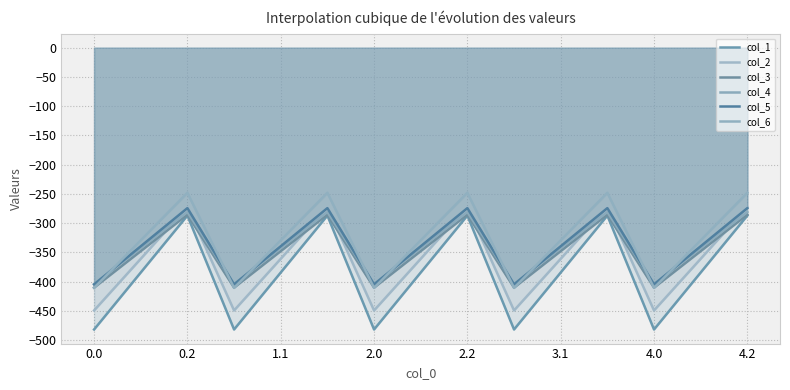

What is the label of the 2nd point from the left?

0.2